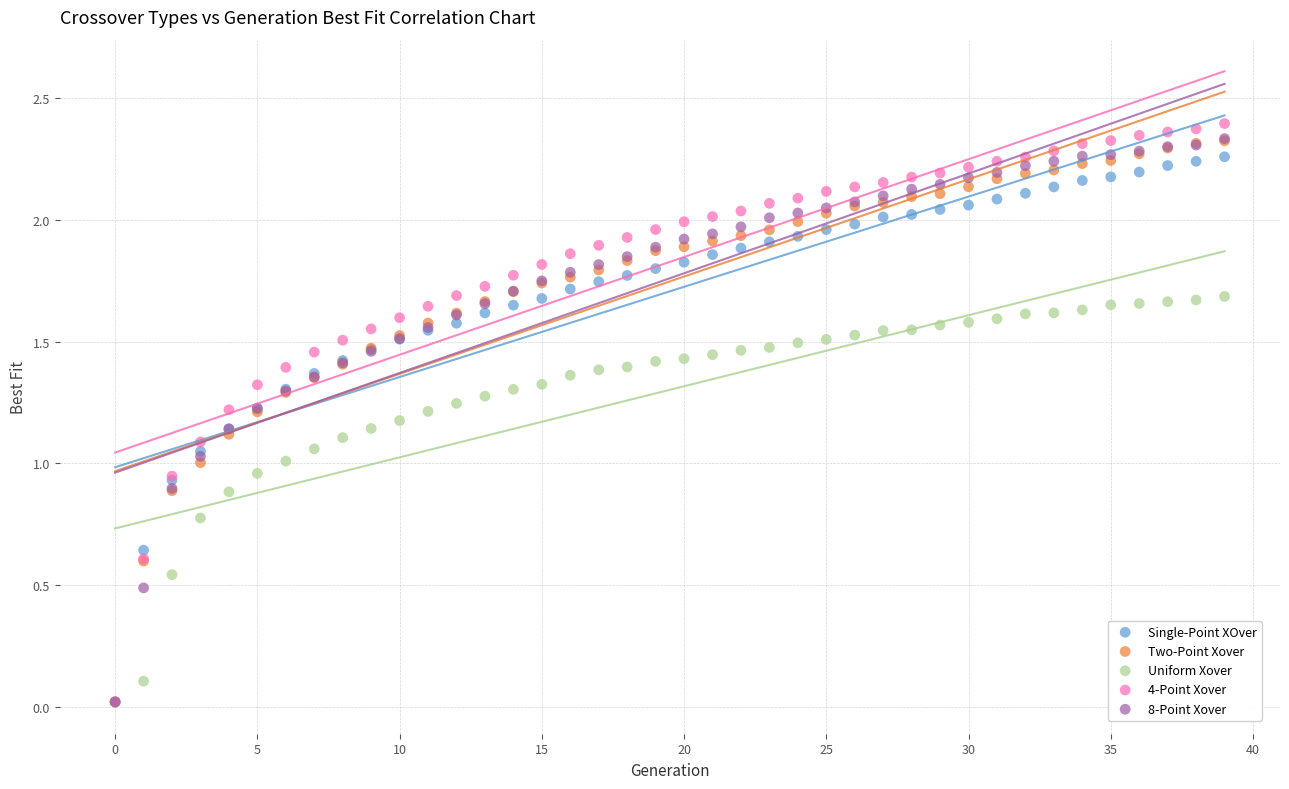

What are all the series names shown in the legend?

Single-Point XOver, Two-Point Xover, Uniform Xover, 4-Point Xover, 8-Point Xover